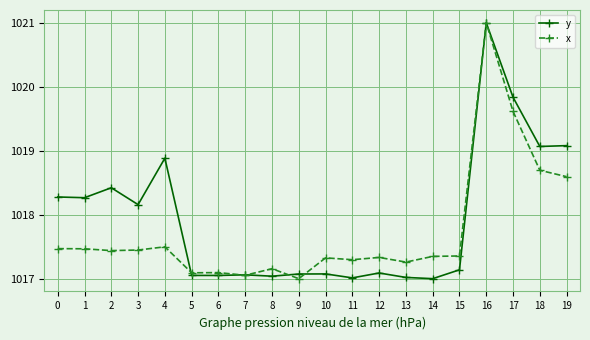

Between 8 and 11, which series saw the biggest shift?

x